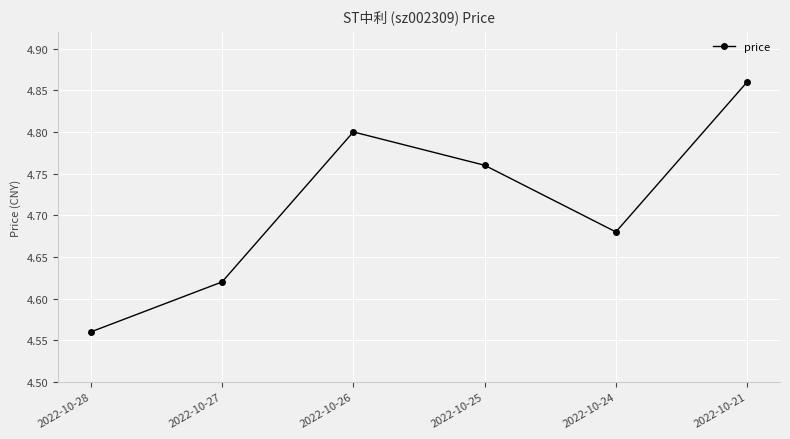

What is the sum of all values?

28.3